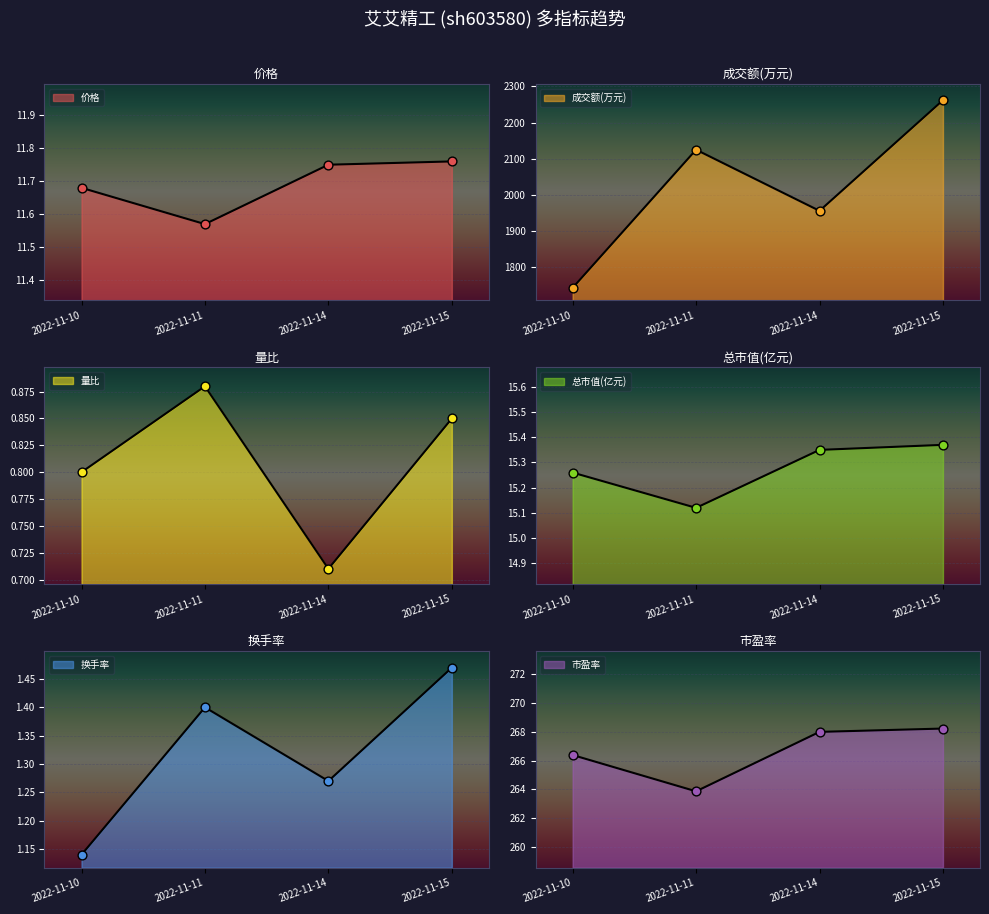

Which series has the largest Y range (max minus min)?

成交额(万元)